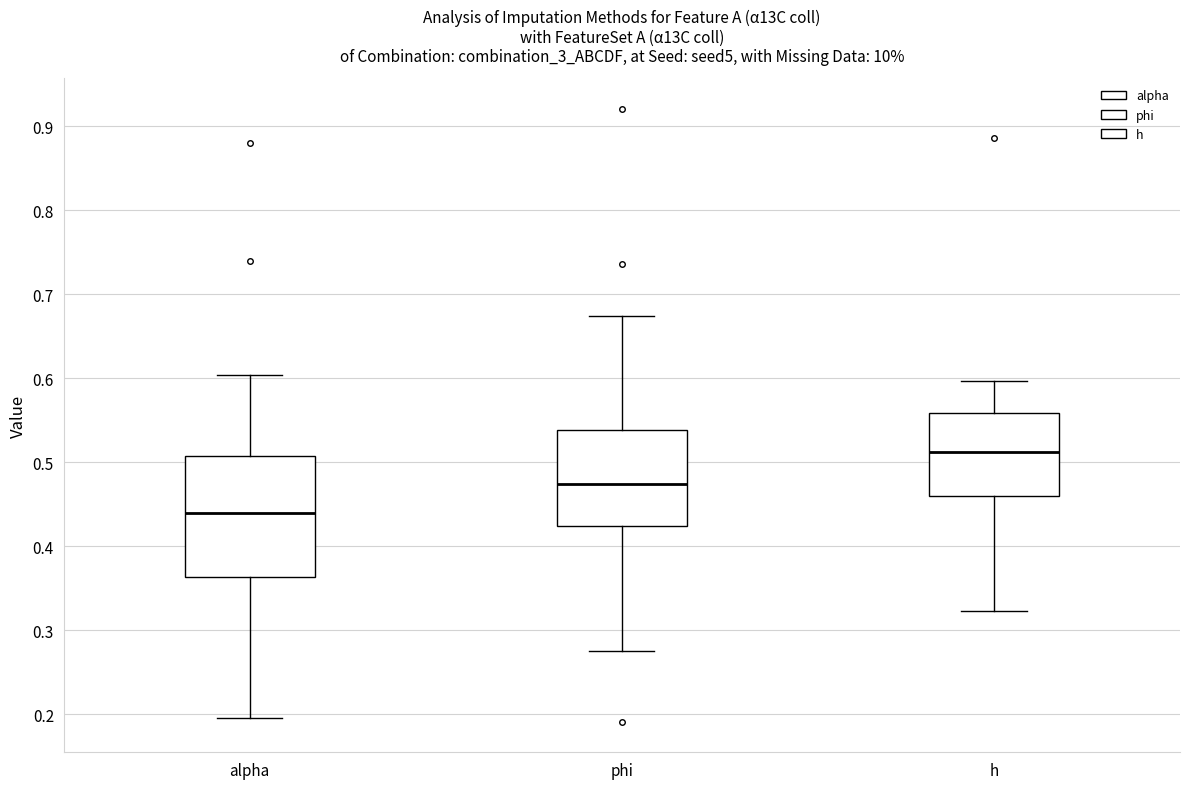

Where does the upper whisker of the box for phi end on the y-axis? The values are not printed on the chart, so give them approximately, as read against the axis.

0.67